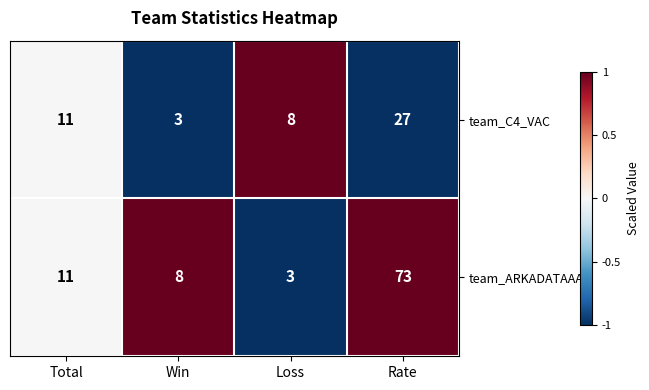

Is it true that team_C4_VAC equals 5 at Loss?

False